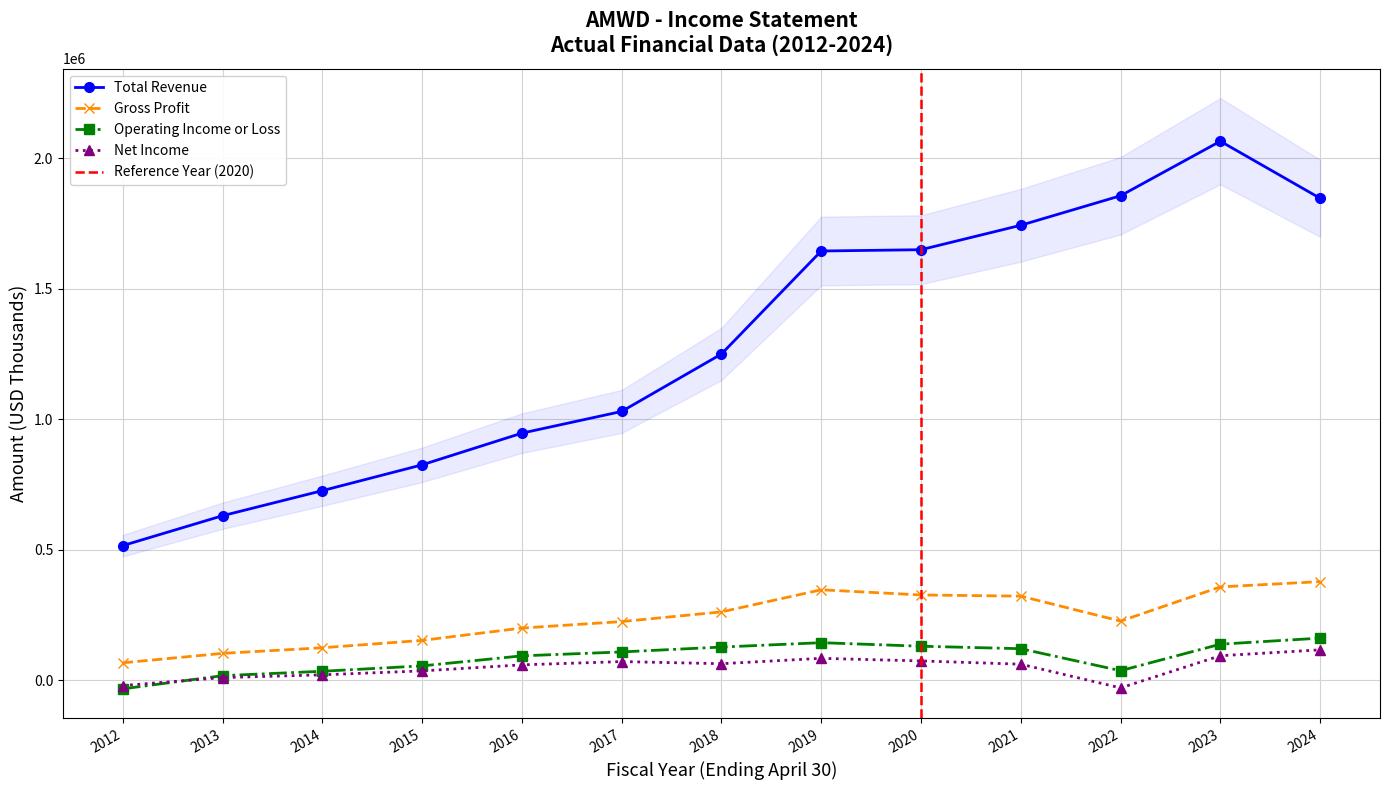

List the series in order of their peak value, lowest first.

Net Income, Operating Income or Loss, Gross Profit, Total Revenue